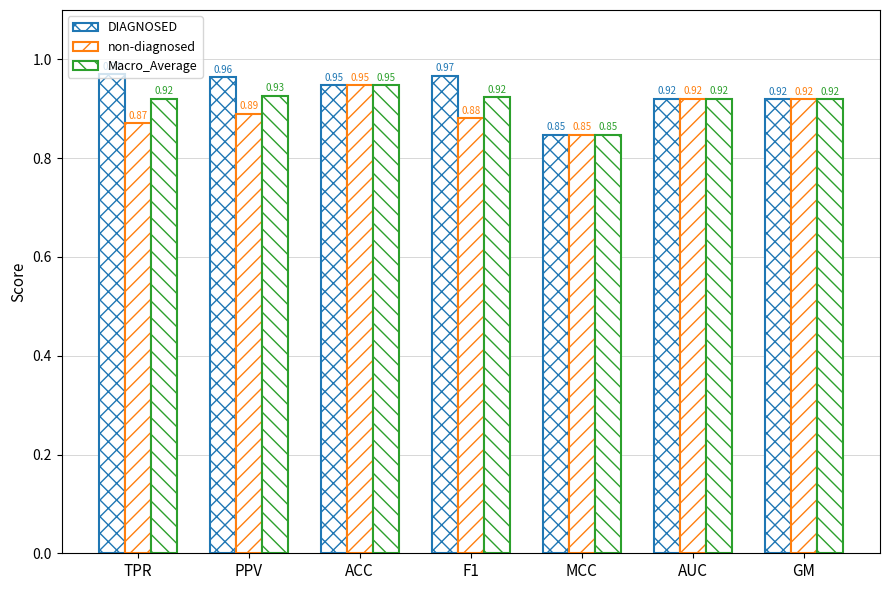

List the labels in order of DIAGNOSED value, smallest first.

MCC, GM, AUC, ACC, PPV, F1, TPR